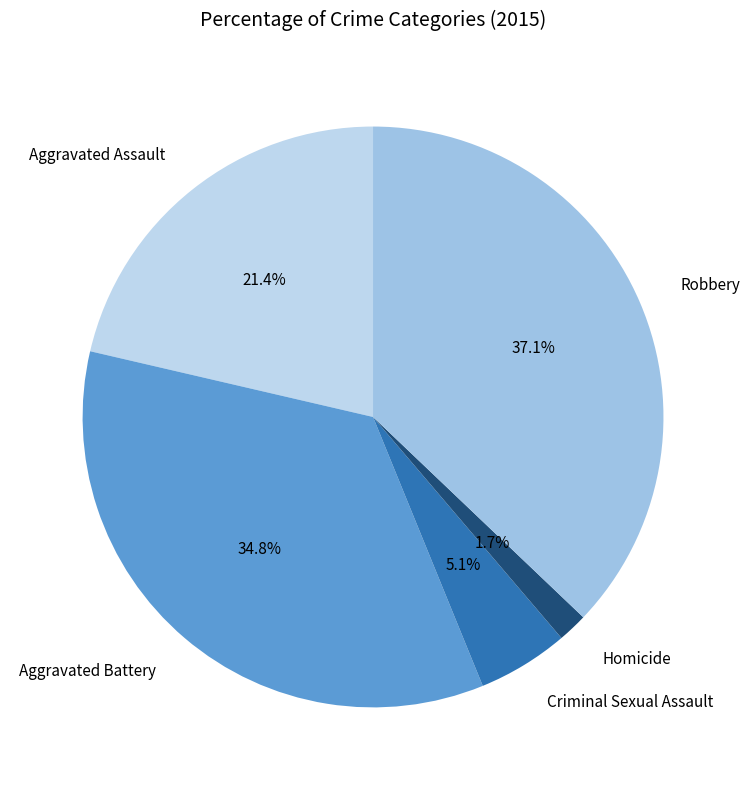

Is the sum of Criminal Sexual Assault and Robbery greater than half?

No